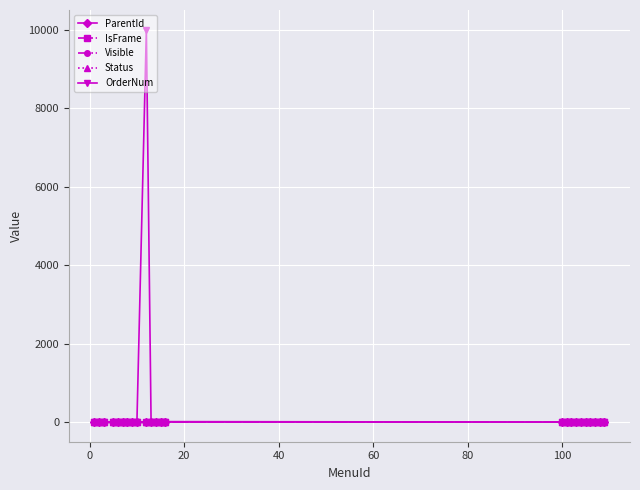

What is the greatest value displayed?

9999